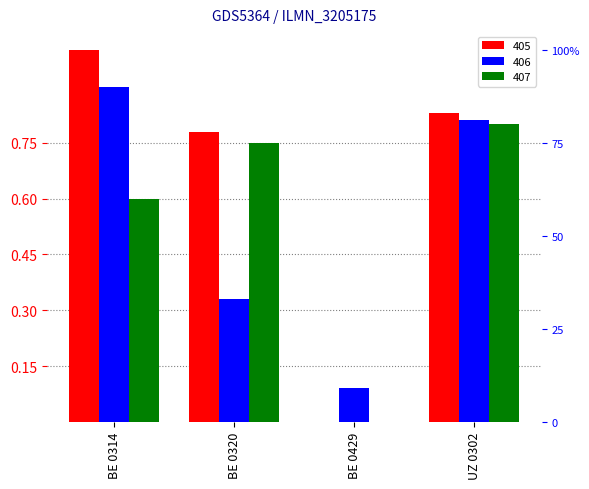

Rank the series at UZ 0302 from highest to lowest value.

405, 406, 407